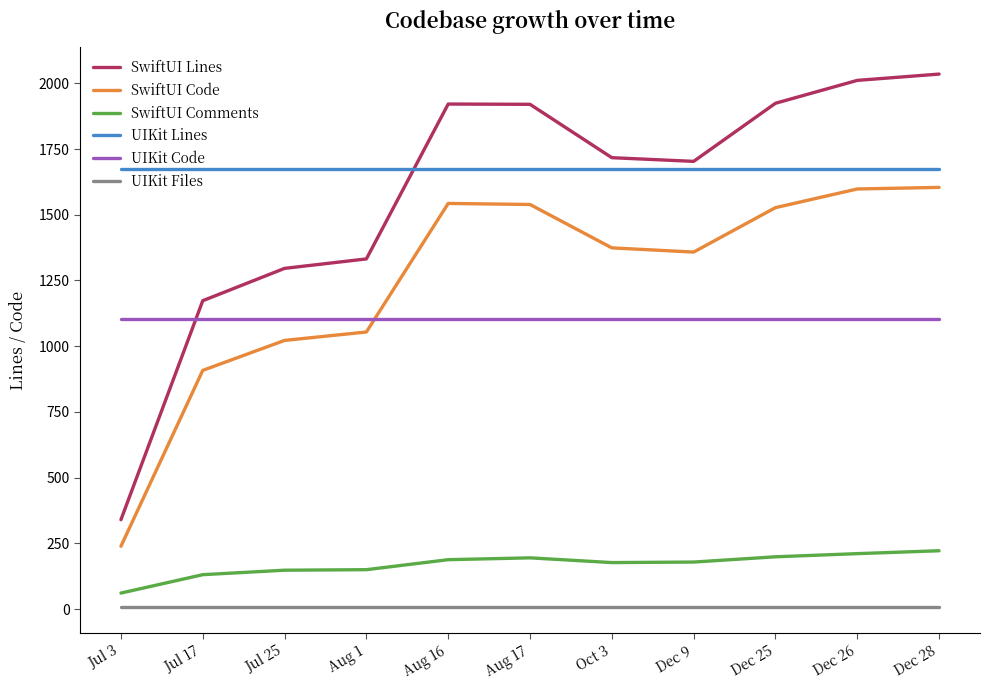

Which series changed the most between Oct 3 and Dec 26?

SwiftUI Lines